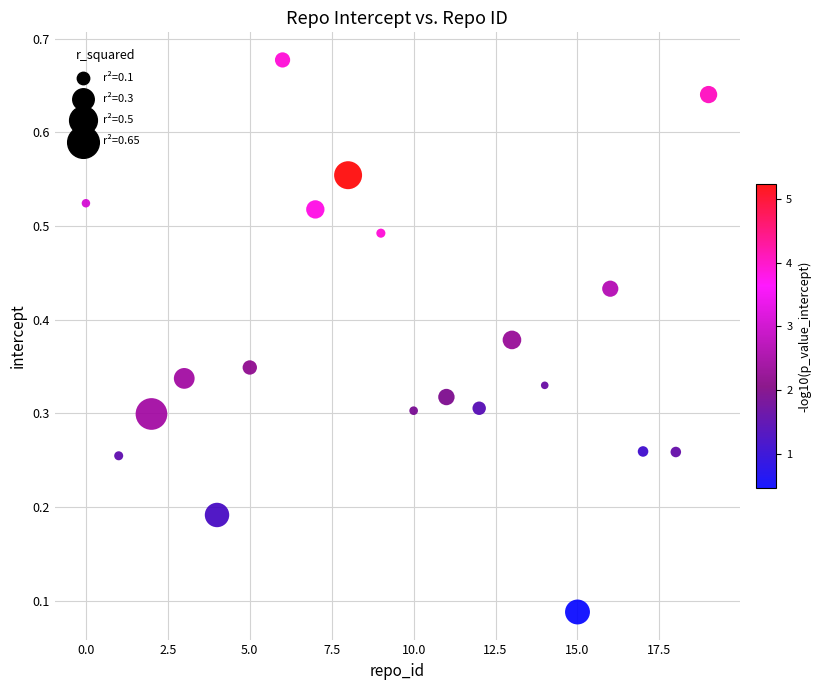

How many points are shown in the scatter plot?

20